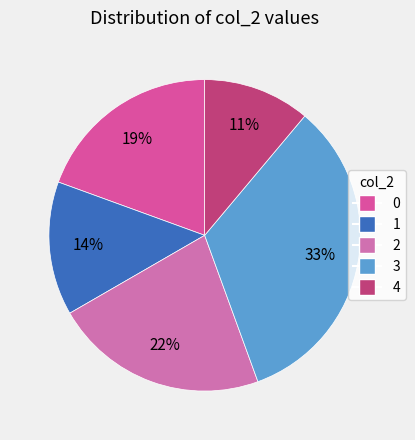

To the nearest percent, what percentage of the pie is 0?

19%